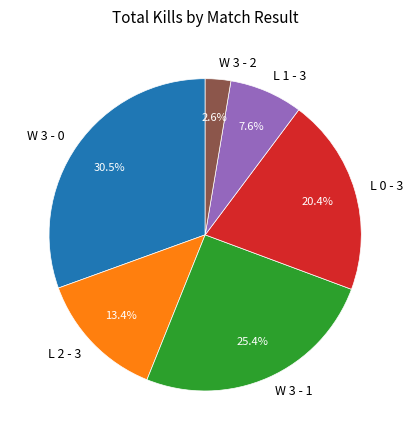

Which slice is the smallest?

W 3 - 2